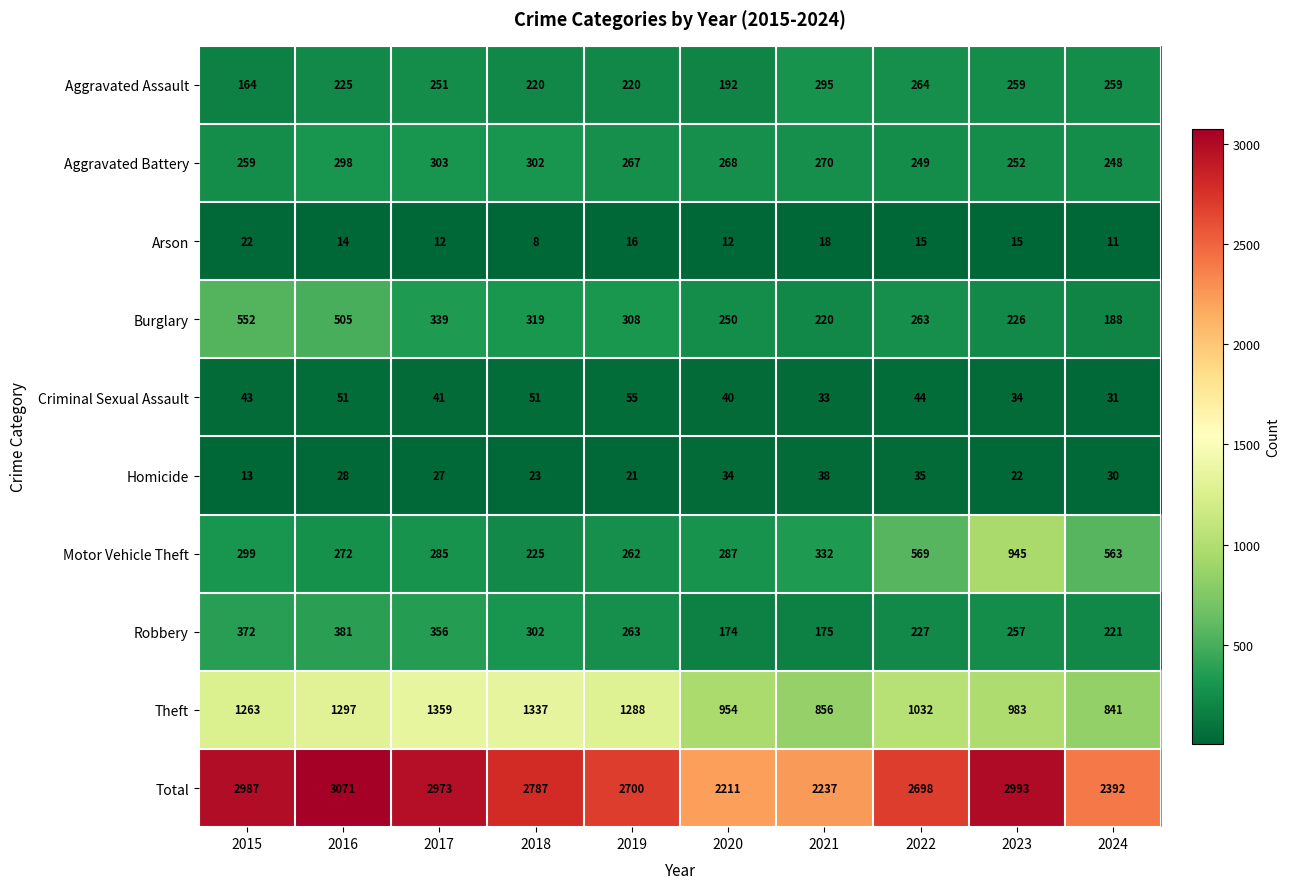

Which label corresponds to the largest value in the chart?

2016